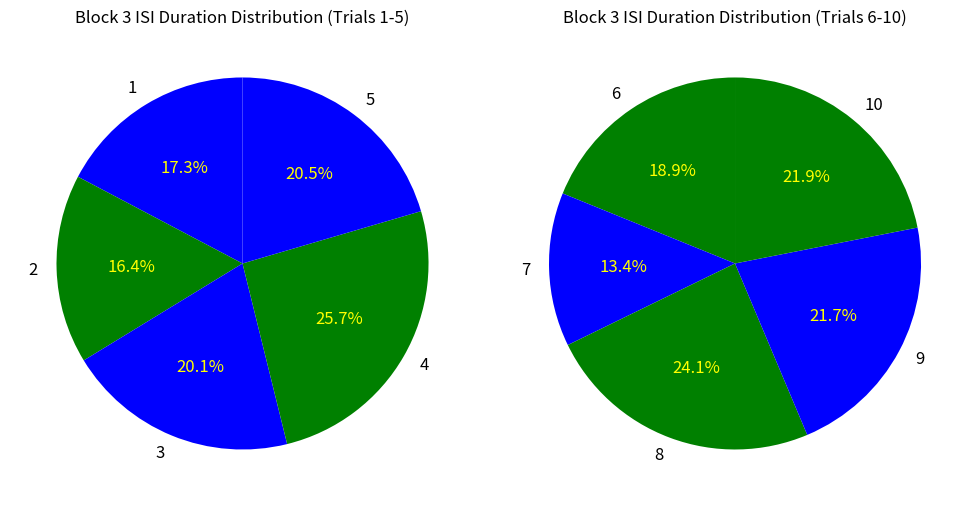

Between 7 and 1, which is larger?

1